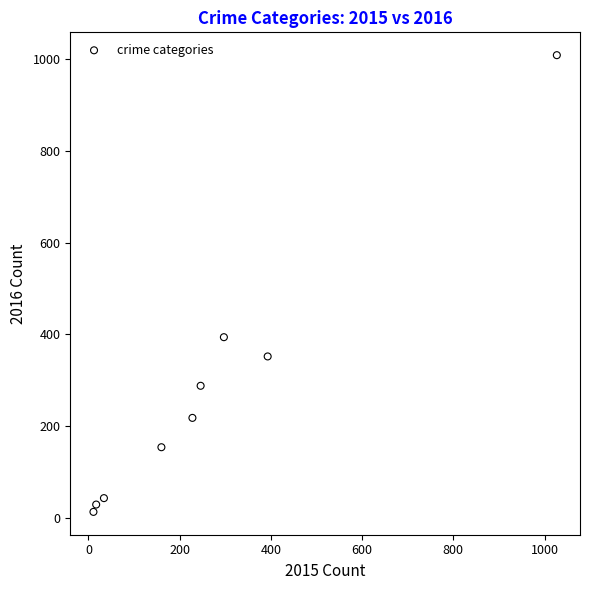

What Y value in the scatter plot is closest to 511?

394